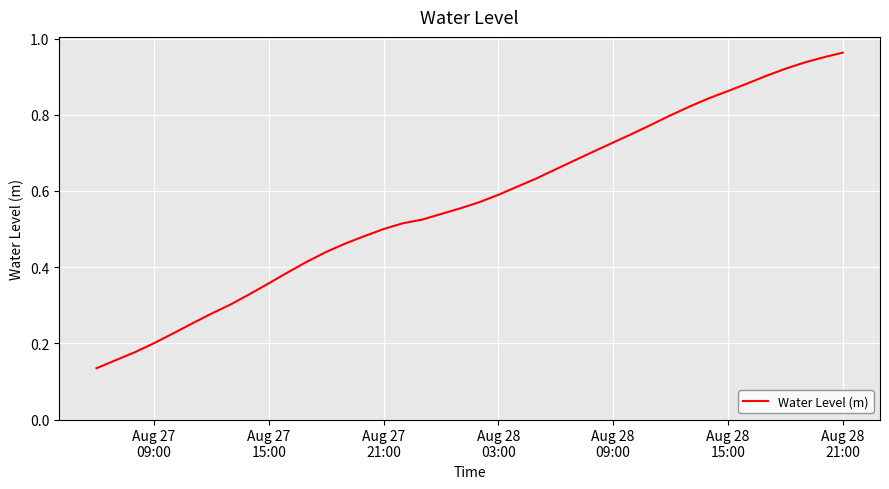

At which category does the chart reach its peak across all series?

Aug 28
21:00